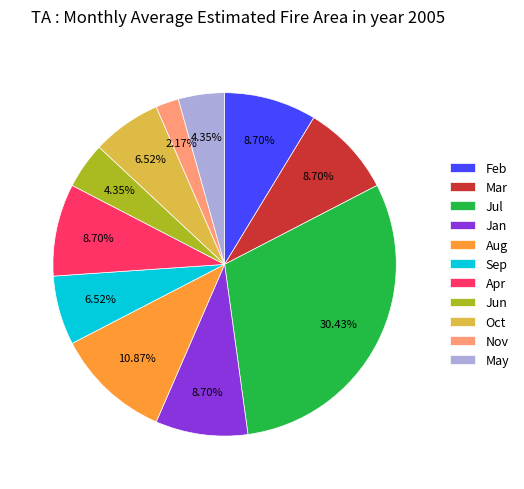

Which has a higher value, Jun or Feb?

Feb